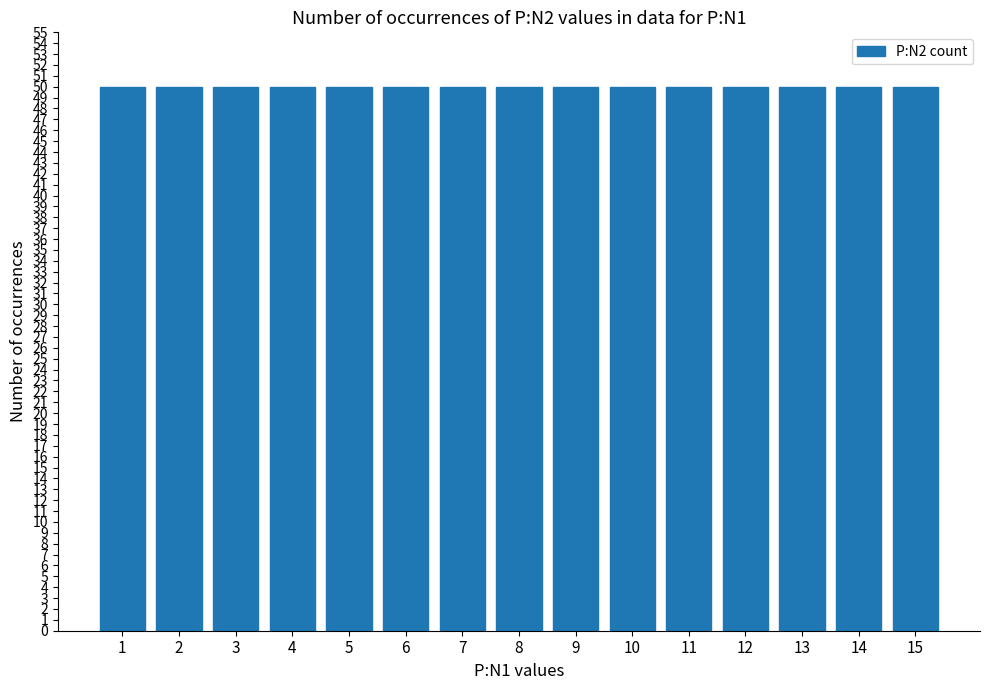

What is the average value?

8